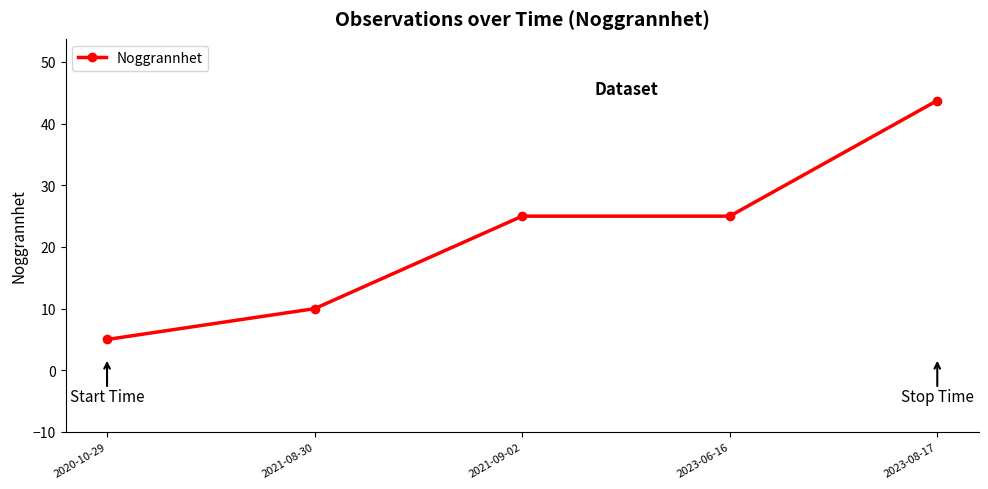

What position from the right is 2023-06-16?

2